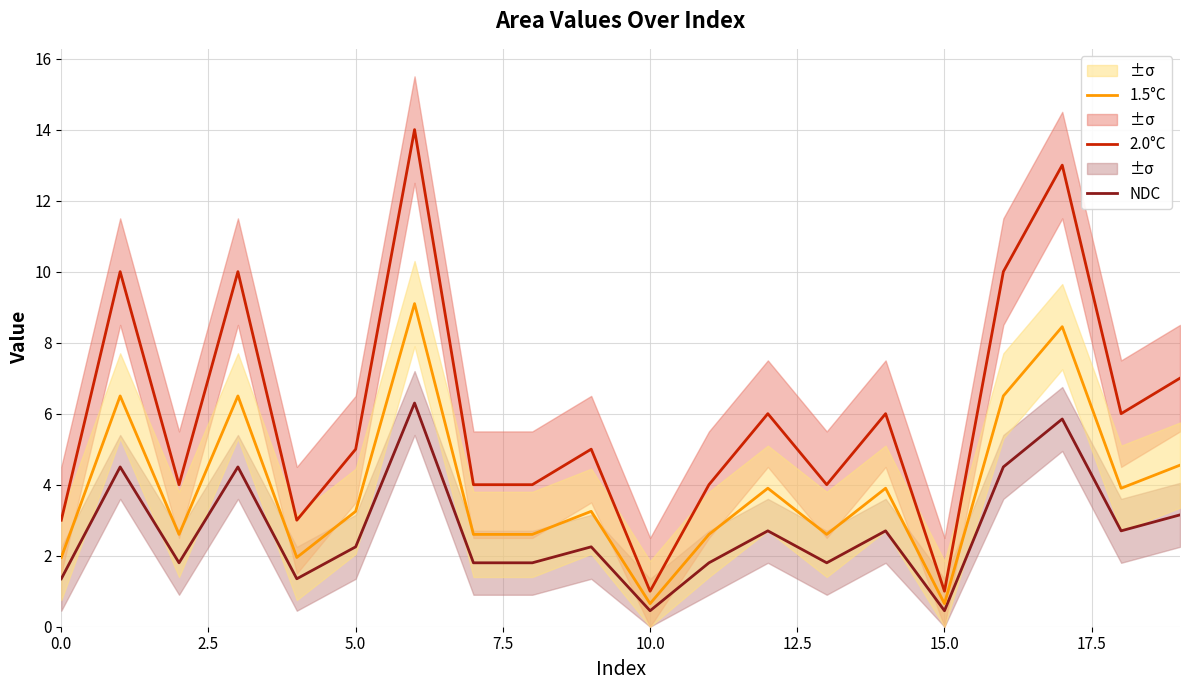

Rank the series by their average value, from lowest to highest.

NDC, 1.5°C, 2.0°C